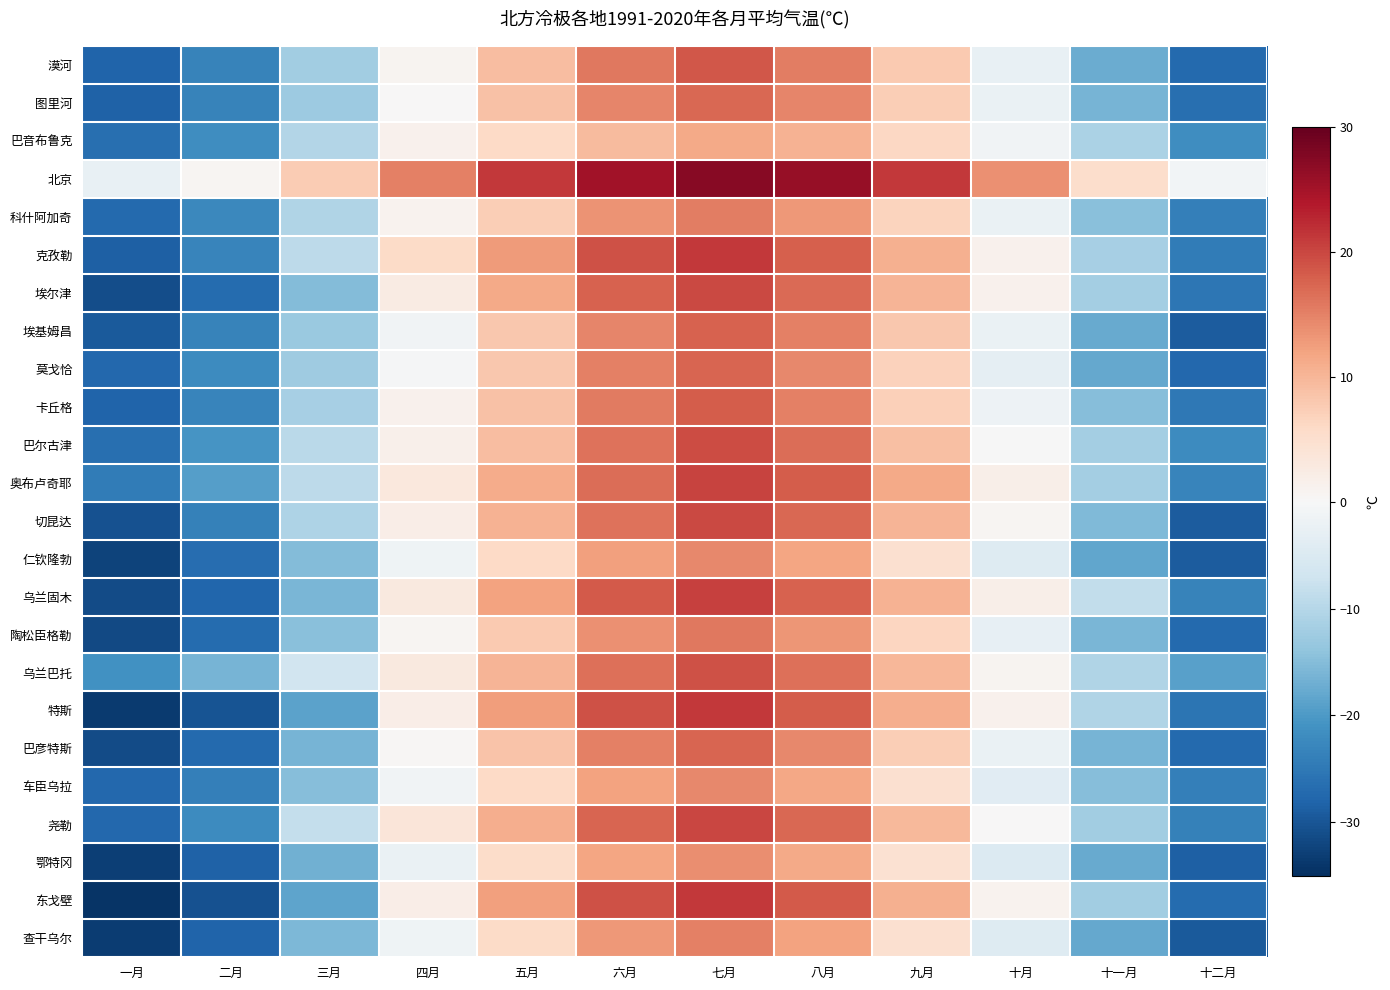

Reading left to right, list all the values displayed in this chart.

漠河: 一月=-27.9	二月=-23.3	三月=-12.2	四月=0.8	五月=9.3	六月=15.9	七月=18.6	八月=15.4	九月=7.9	十月=-2.6	十一月=-17.4	十二月=-27.1
图里河: 一月=-28.4	二月=-23.3	三月=-12.6	四月=0.2	五月=8.8	六月=14.6	七月=17.3	八月=14.6	九月=7.4	十月=-2.2	十一月=-16.4	十二月=-26.3
巴音布鲁克: 一月=-26.4	二月=-21.7	三月=-10.2	四月=1.3	五月=5.9	六月=9.6	七月=11.3	八月=10.4	九月=6.2	十月=-1.1	十一月=-11.0	十二月=-21.7
北京: 一月=-2.7	二月=0.6	三月=7.5	四月=15.1	五月=21.3	六月=25.3	七月=27.2	八月=26.1	九月=21.2	十月=13.8	十一月=5.2	十二月=-1.0
科什阿加奇: 一月=-27.3	二月=-22.6	三月=-10.5	四月=1.0	五月=7.4	六月=13.5	七月=15.3	八月=13.1	九月=6.6	十月=-2.2	十一月=-14.7	十二月=-24.0
克孜勒: 一月=-28.7	二月=-23.1	三月=-9.2	四月=5.7	五月=12.7	六月=19.0	七月=21.1	八月=17.9	九月=10.6	十月=1.4	十一月=-11.7	十二月=-24.4
埃尔津: 一月=-31.0	二月=-27.0	三月=-15.3	四月=2.5	五月=11.3	六月=17.7	七月=19.8	八月=17.1	九月=10.3	十月=1.4	十一月=-11.9	十二月=-25.2
埃基姆昌: 一月=-29.4	二月=-23.5	三月=-13.0	四月=-1.2	五月=8.0	六月=14.6	七月=17.7	八月=15.2	九月=8.1	十月=-2.3	十一月=-17.7	十二月=-29.2
莫戈恰: 一月=-27.6	二月=-22.0	三月=-12.4	四月=-0.5	五月=8.1	六月=15.0	七月=17.4	八月=14.5	九月=6.9	十月=-3.2	十一月=-18.0	十二月=-27.4
卡丘格: 一月=-27.9	二月=-23.1	三月=-11.5	四月=1.2	五月=8.8	六月=15.7	七月=18.2	八月=15.1	九月=7.2	十月=-1.9	十一月=-15.0	十二月=-25.1
巴尔古津: 一月=-26.4	二月=-20.6	三月=-9.3	四月=1.5	五月=9.2	六月=16.4	七月=19.5	八月=16.8	九月=9.0	十月=-0.1	十一月=-11.8	十二月=-22.1
奥布卢奇耶: 一月=-24.6	二月=-19.4	三月=-9.1	四月=3.1	五月=11.2	六月=16.8	七月=20.2	八月=18.2	九月=11.4	十月=1.8	十一月=-12.0	十二月=-23.0
切昆达: 一月=-30.5	二月=-23.6	三月=-10.8	四月=2.0	五月=10.4	六月=16.4	七月=19.7	八月=17.3	九月=10.2	十月=0.5	十一月=-15.4	十二月=-29.1
仁钦隆勃: 一月=-32.4	二月=-26.6	三月=-15.1	四月=-1.6	五月=5.9	六月=12.2	七月=14.5	八月=11.9	九月=4.9	十月=-4.4	十一月=-18.2	十二月=-29.1
乌兰固木: 一月=-31.3	二月=-27.8	三月=-15.9	四月=3.0	五月=12.1	六月=18.5	七月=20.5	八月=17.6	九月=10.5	十月=1.7	十一月=-8.5	十二月=-23.4
陶松臣格勒: 一月=-31.5	二月=-26.9	三月=-14.7	四月=0.6	五月=7.8	六月=13.8	七月=15.9	八月=13.2	九月=6.5	十月=-2.9	十一月=-16.1	十二月=-27.1
乌兰巴托: 一月=-21.3	二月=-16.2	三月=-6.7	四月=3.0	五月=10.3	六月=16.6	七月=19.0	八月=16.6	九月=10.0	十月=0.9	十一月=-10.6	十二月=-19.0
特斯: 一月=-33.4	二月=-30.2	三月=-18.7	四月=2.1	五月=12.5	六月=19.1	七月=21.1	八月=18.2	九月=10.8	十月=1.4	十一月=-10.6	十二月=-25.7
巴彦特斯: 一月=-31.4	二月=-27.3	三月=-16.2	四月=0.4	五月=8.5	六月=15.0	七月=17.4	八月=14.5	九月=7.3	十月=-2.3	十一月=-16.2	十二月=-27.3
车臣乌拉: 一月=-27.6	二月=-24.0	三月=-14.8	四月=-1.3	五月=5.9	六月=12.0	七月=14.3	八月=11.6	九月=4.9	十月=-4.0	十一月=-15.0	十二月=-24.0
尧勒: 一月=-27.5	二月=-22.0	三月=-8.3	四月=3.6	五月=11.0	六月=17.5	七月=20.0	八月=17.3	九月=9.8	十月=0.1	十一月=-12.3	十二月=-23.6
鄂特冈: 一月=-32.9	二月=-28.4	三月=-16.9	四月=-2.3	五月=5.4	六月=11.9	七月=14.0	八月=11.4	九月=4.6	十月=-4.8	十一月=-17.7	十二月=-28.5
东戈壁: 一月=-34.2	二月=-30.5	三月=-18.4	四月=1.9	五月=12.2	六月=19.2	七月=21.2	八月=18.3	九月=10.6	十月=1.1	十一月=-12.1	十二月=-26.9
查干乌尔: 一月=-33.3	二月=-27.9	三月=-15.6	四月=-1.6	五月=5.7	六月=12.9	七月=15.2	八月=12.0	九月=4.9	十月=-4.6	十一月=-18.0	十二月=-29.5